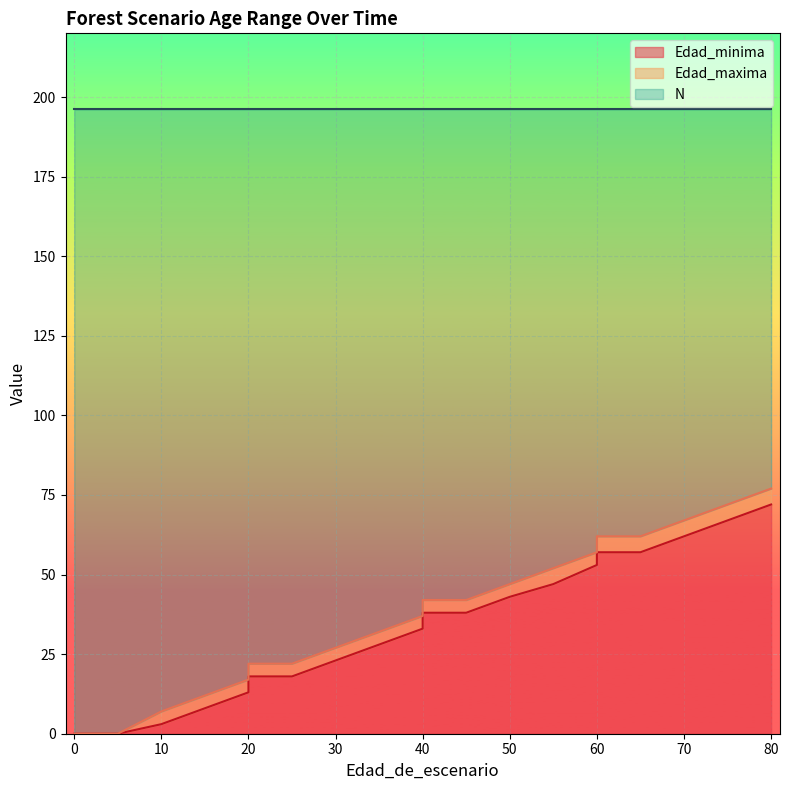

True or false: Edad_maxima has a value of 77 at 80.

True